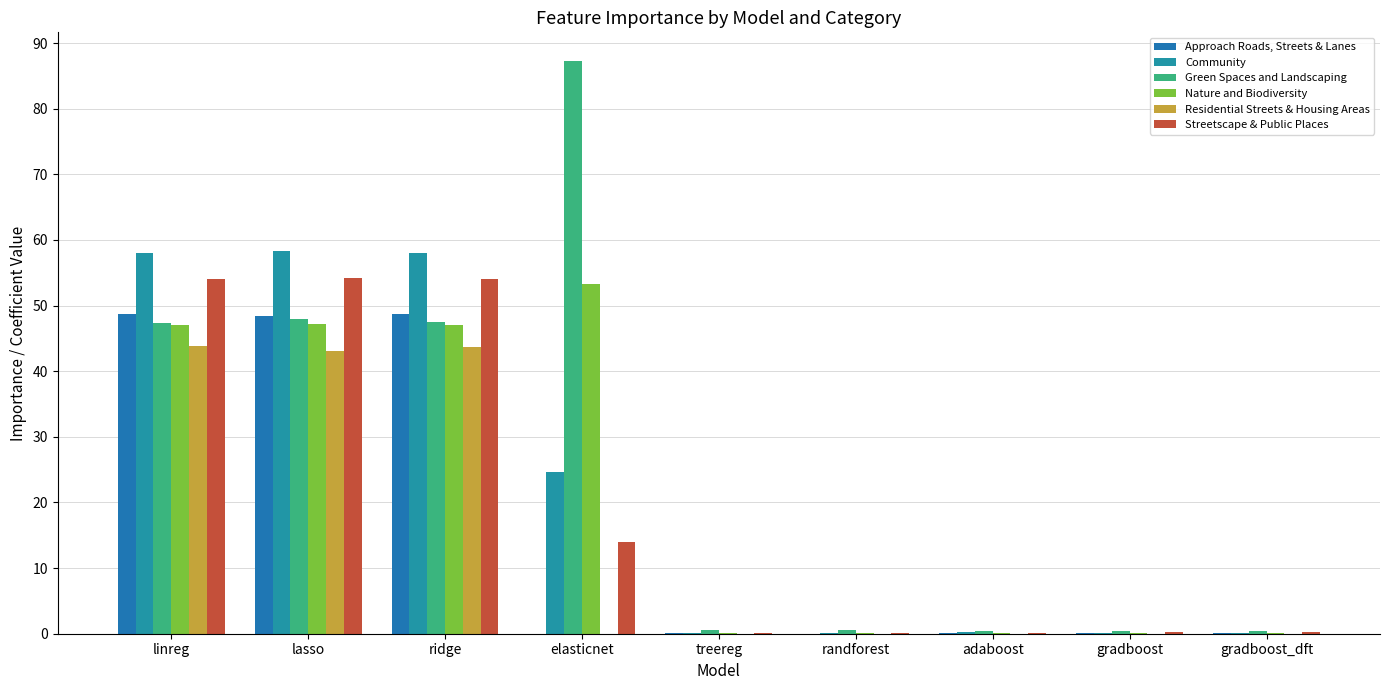

Reading left to right, what are all the values shown in this chart?

Approach Roads, Streets & Lanes: linreg=48.7	lasso=48.4	ridge=48.7	elasticnet=0.0	treereg=0.1	randforest=0.0	adaboost=0.1	gradboost=0.0	gradboost_dft=0.0
Community: linreg=58.1	lasso=58.3	ridge=58.0	elasticnet=24.7	treereg=0.1	randforest=0.1	adaboost=0.2	gradboost=0.1	gradboost_dft=0.1
Green Spaces and Landscaping: linreg=47.4	lasso=47.9	ridge=47.6	elasticnet=87.3	treereg=0.5	randforest=0.6	adaboost=0.4	gradboost=0.4	gradboost_dft=0.4
Nature and Biodiversity: linreg=47.1	lasso=47.1	ridge=47.1	elasticnet=53.3	treereg=0.1	randforest=0.1	adaboost=0.1	gradboost=0.1	gradboost_dft=0.1
Residential Streets & Housing Areas: linreg=43.8	lasso=43.0	ridge=43.6	elasticnet=0.0	treereg=0.0	randforest=0.0	adaboost=0.0	gradboost=0.0	gradboost_dft=0.0
Streetscape & Public Places: linreg=54.0	lasso=54.2	ridge=54.0	elasticnet=13.9	treereg=0.1	randforest=0.1	adaboost=0.1	gradboost=0.2	gradboost_dft=0.2